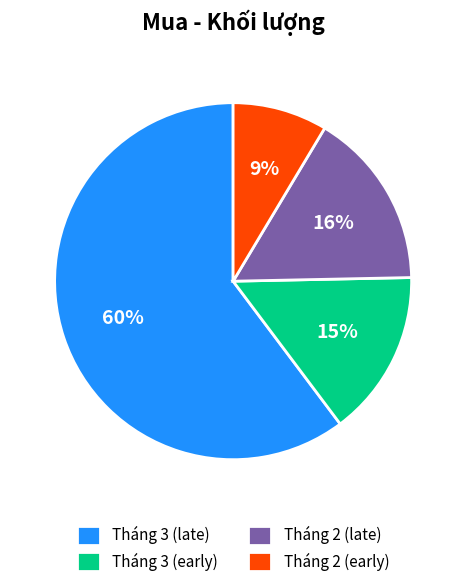

Is it true that Tháng 3 (early) is 15% of the pie?

True